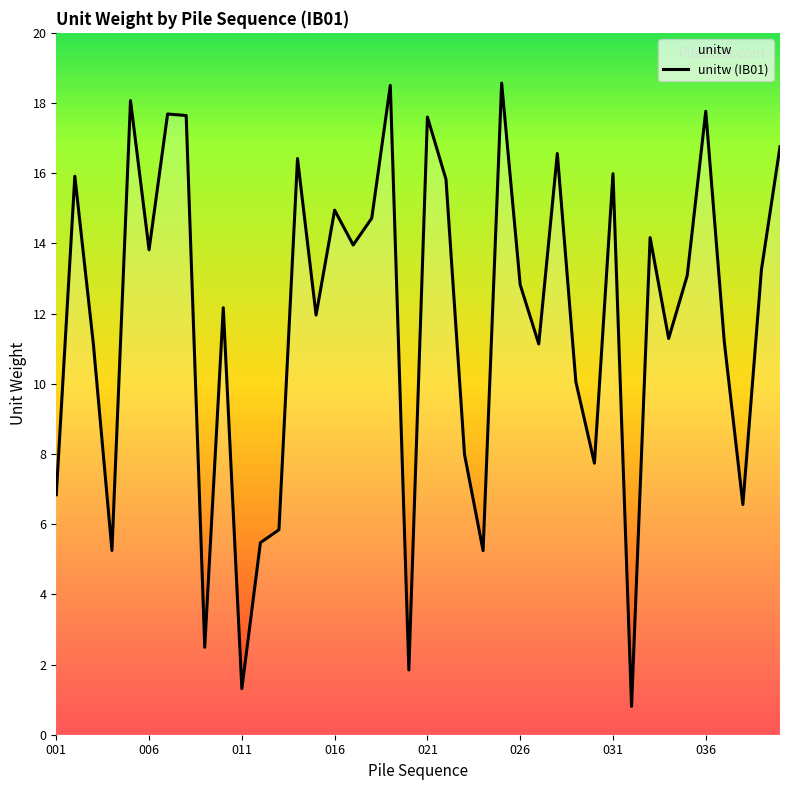

Reading left to right, list all the values displayed in this chart.

001=6.8	002=15.9	003=11.1	004=5.3	005=18.1	006=13.8	007=17.7	008=17.6	009=2.5	010=12.2	011=1.3	012=5.5	013=5.8	014=16.4	015=12.0	016=14.9	017=14.0	018=14.7	019=18.5	020=1.8	021=17.6	022=15.8	023=8.0	024=5.2	025=18.6	026=12.8	027=11.1	028=16.6	029=10.1	030=7.7	031=16.0	032=0.8	033=14.2	034=11.3	035=13.1	036=17.8	037=11.2	038=6.6	039=13.3	040=16.8